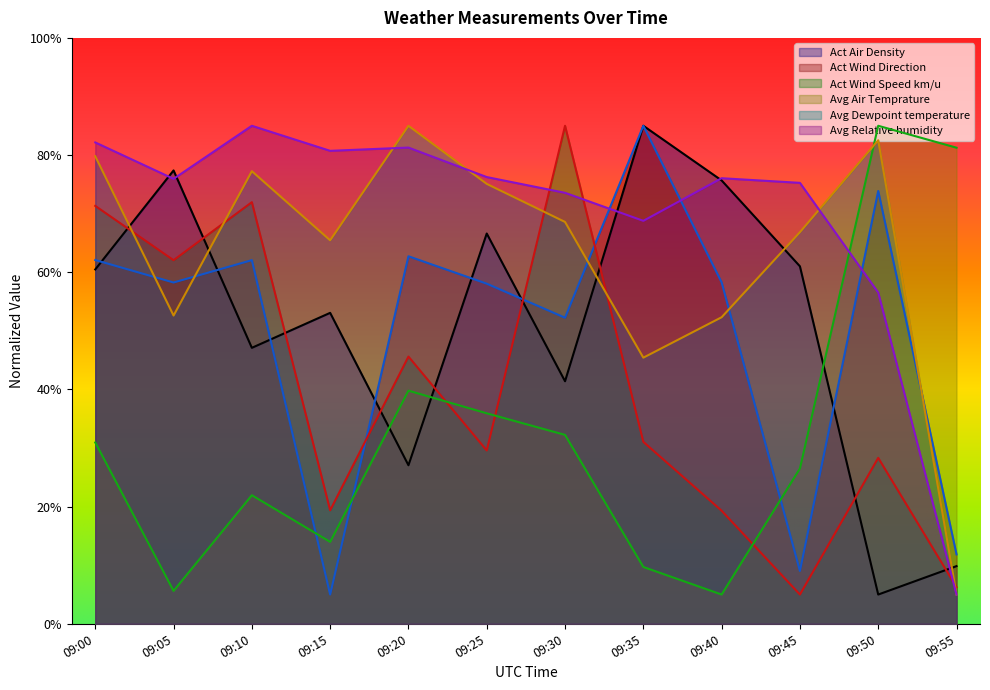

The Avg Relative humidity series shows 56.5 at 09:50. True or false?

True